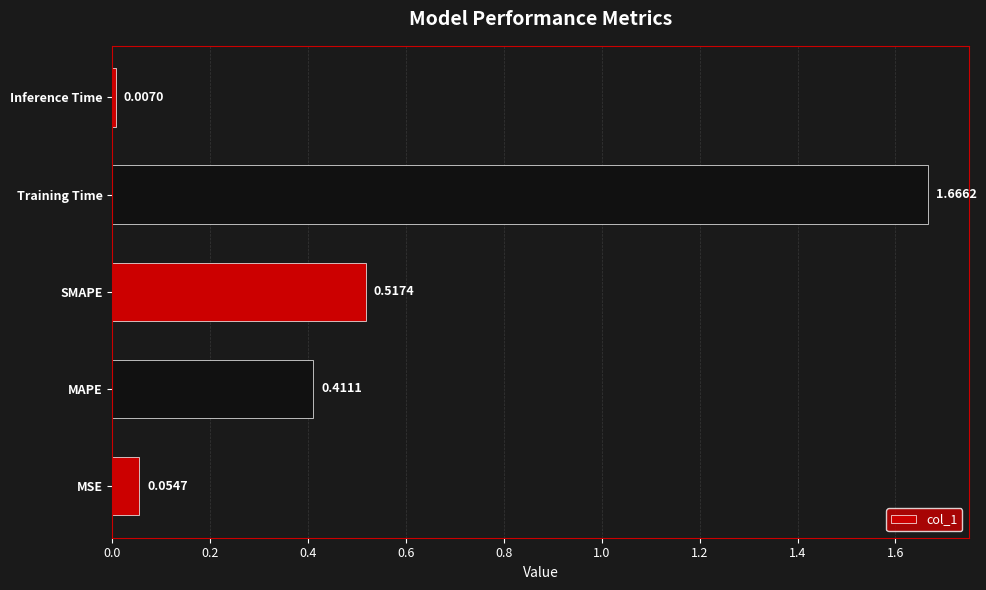

How many bars are there in total?

5